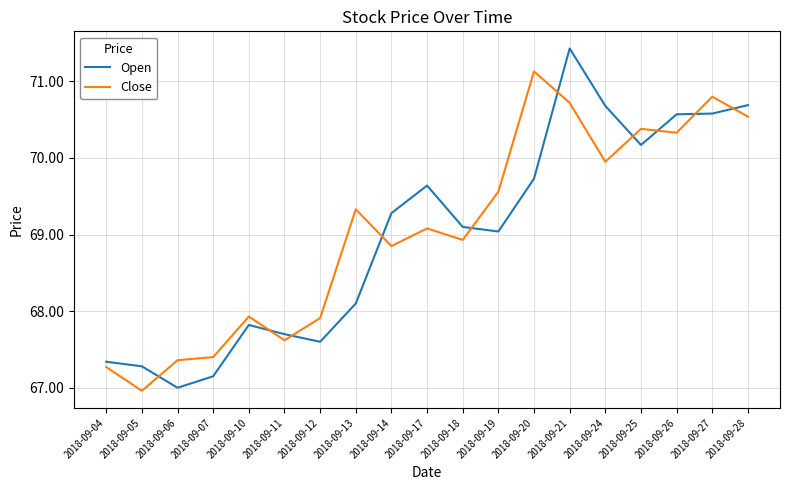

At which category does the chart reach its minimum across all series?

2018-09-05